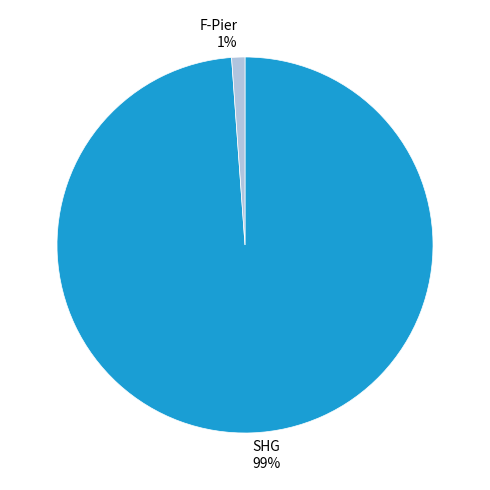

To the nearest percent, what is the difference between the F-Pier and SHG slice percentages?

98%